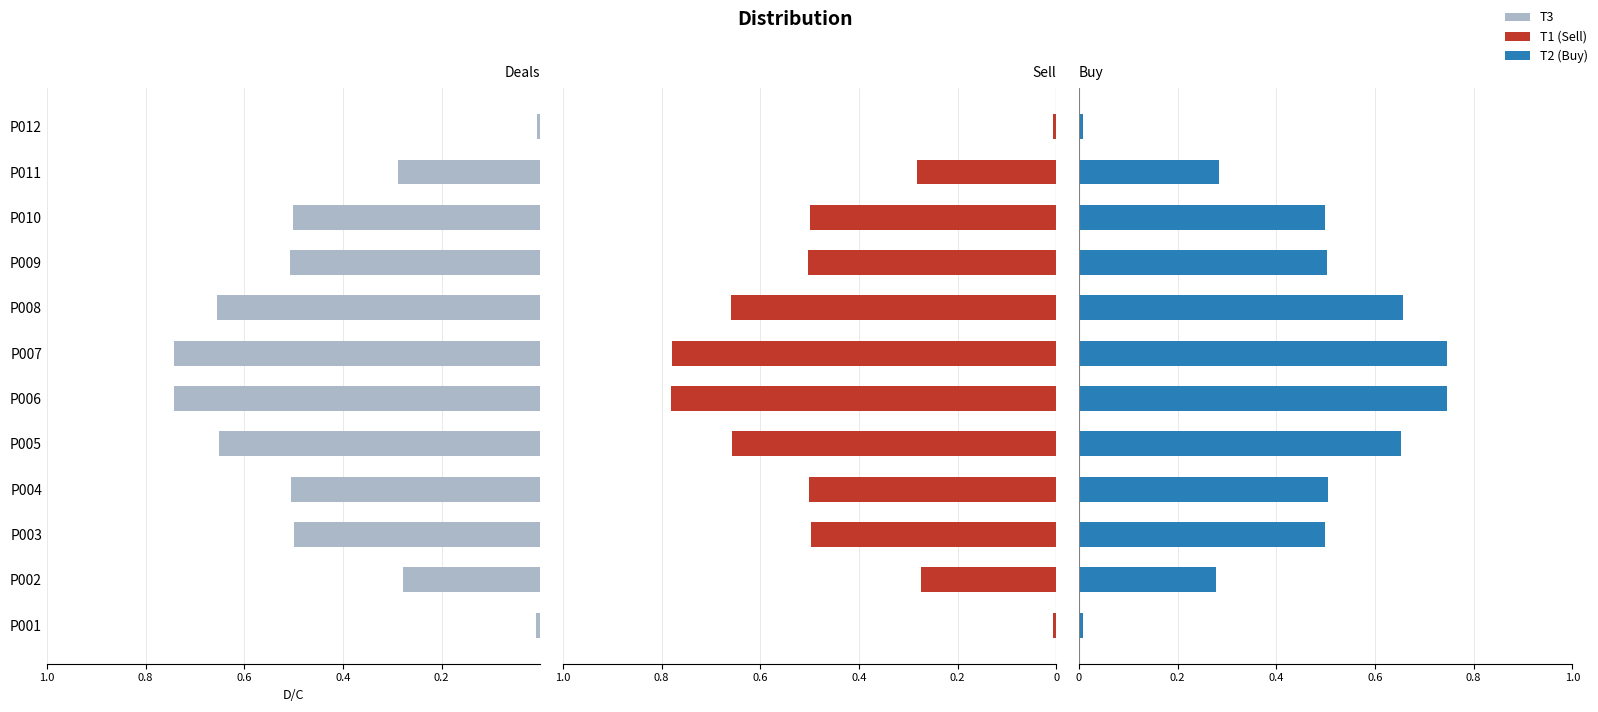

What is the value of the T2 (Buy) bar at the 4th from the left?

0.5